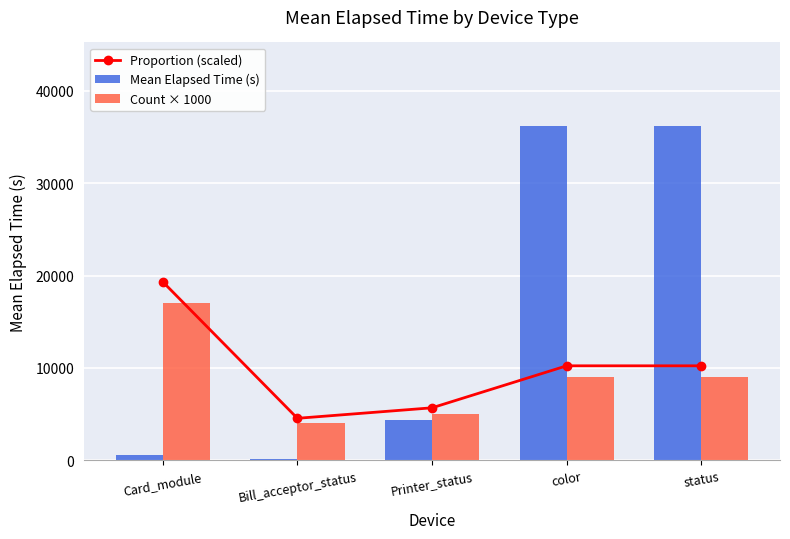

What is the sum of the Count × 1000 values at Bill_acceptor_status and status?

13000